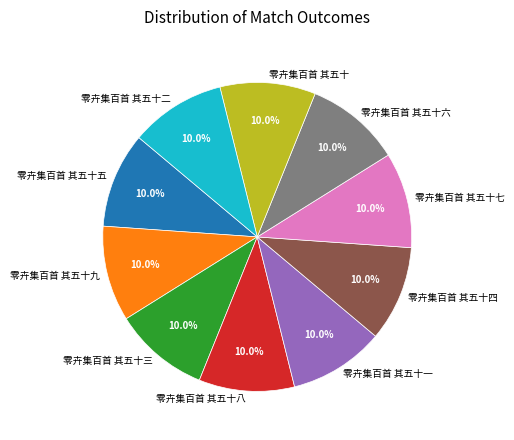

How many slices are in this pie chart?

10